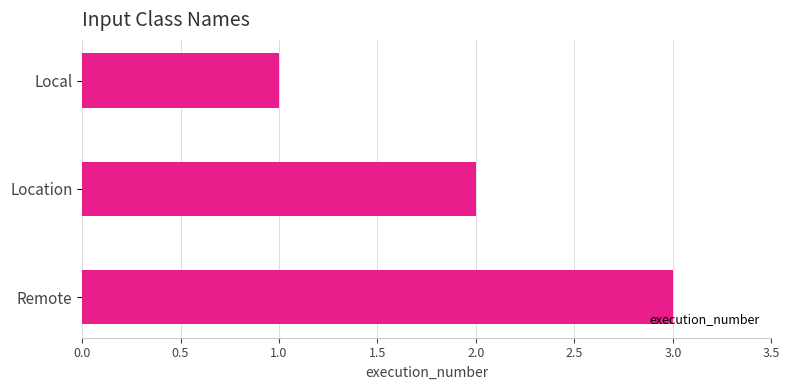

Which has a higher value, Remote or Location?

Remote